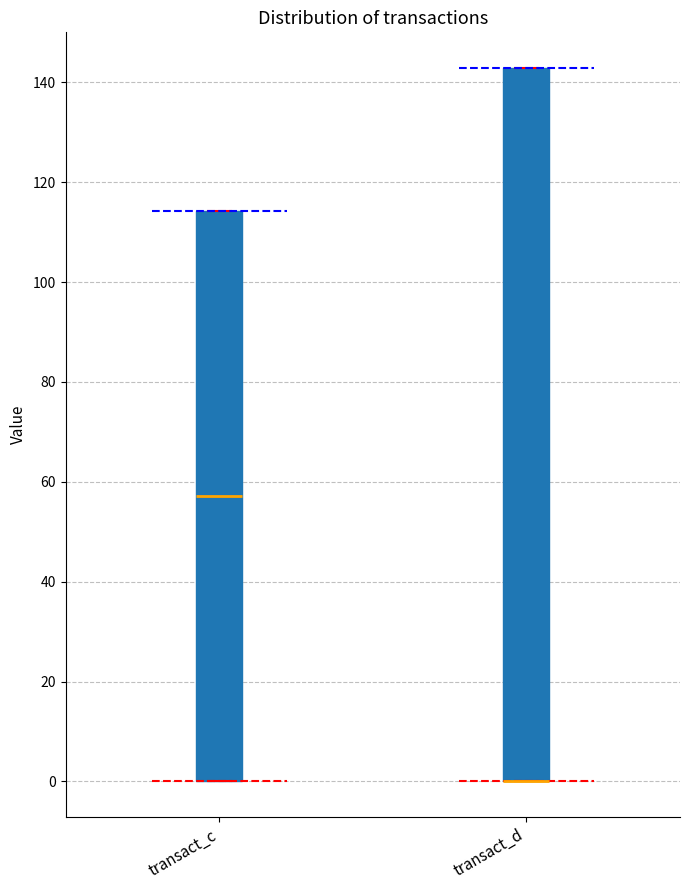

Comparing the boxes themselves (not the whiskers), which one is the tallest?

transact_d